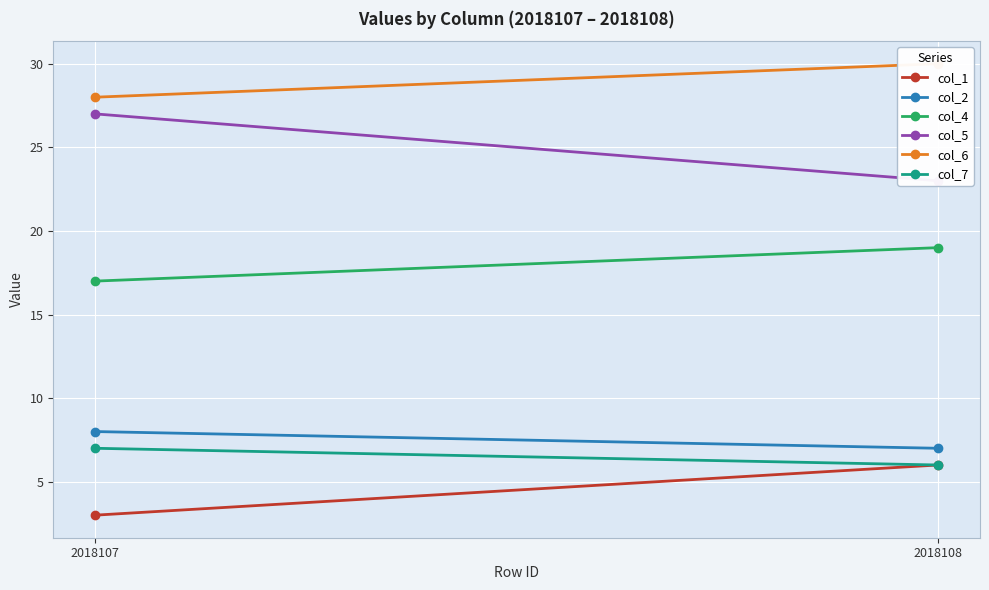

Rank the series by their maximum value, from highest to lowest.

col_6, col_5, col_4, col_2, col_7, col_1